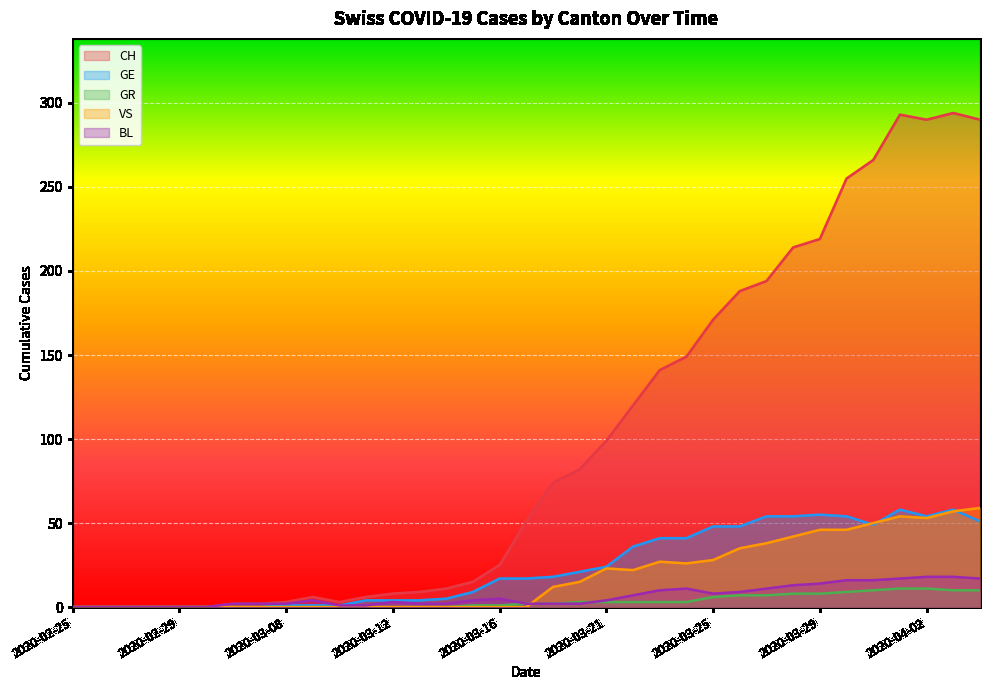

At how many categories does at least one series exceed 279?

4